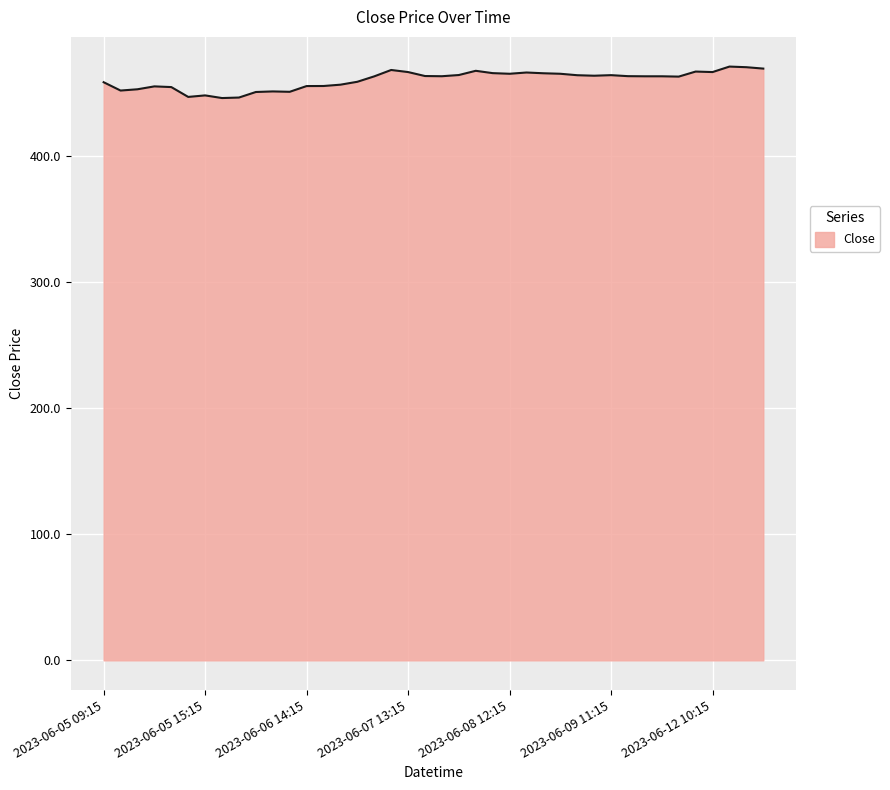

What is the difference between the maximum and minimum values?

25.0